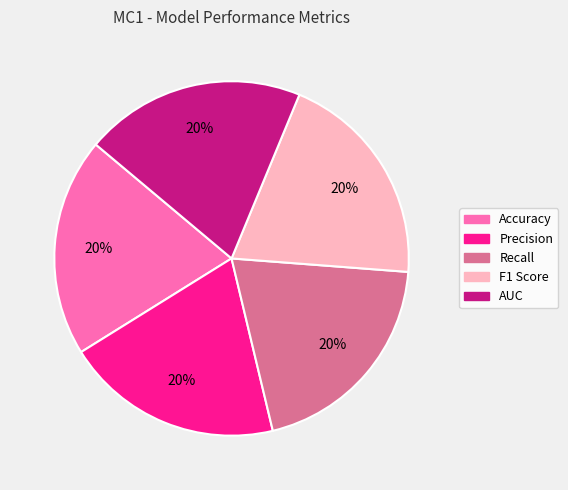

How many slices are in this pie chart?

5